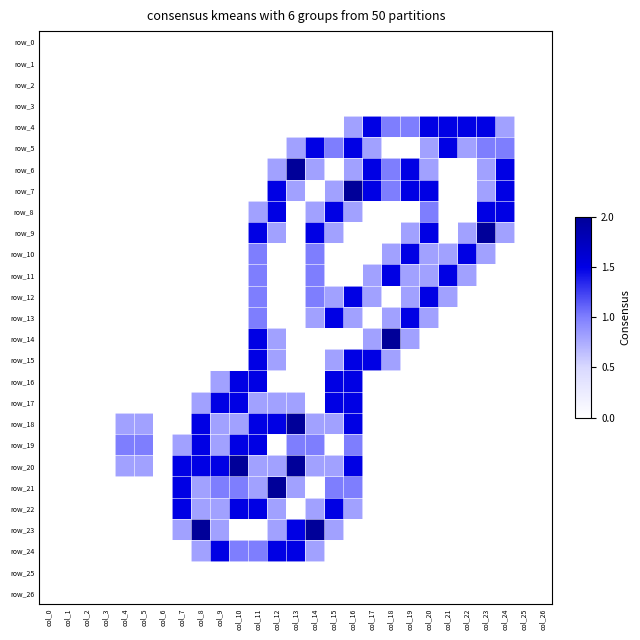

Reading left to right, extract all data points from this chart.

row_0: 0.0	0.0	0.0	0.0	0.0	0.0	0.0	0.0	0.0	0.0	0.0	0.0	0.0	0.0	0.0	0.0	0.0	0.0	0.0	0.0	0.0	0.0	0.0	0.0	0.0	0.0	0.0
row_1: 0.0	0.0	0.0	0.0	0.0	0.0	0.0	0.0	0.0	0.0	0.0	0.0	0.0	0.0	0.0	0.0	0.0	0.0	0.0	0.0	0.0	0.0	0.0	0.0	0.0	0.0	0.0
row_2: 0.0	0.0	0.0	0.0	0.0	0.0	0.0	0.0	0.0	0.0	0.0	0.0	0.0	0.0	0.0	0.0	0.0	0.0	0.0	0.0	0.0	0.0	0.0	0.0	0.0	0.0	0.0
row_3: 0.0	0.0	0.0	0.0	0.0	0.0	0.0	0.0	0.0	0.0	0.0	0.0	0.0	0.0	0.0	0.0	0.0	0.0	0.0	0.0	0.0	0.0	0.0	0.0	0.0	0.0	0.0
row_4: 0.0	0.0	0.0	0.0	0.0	0.0	0.0	0.0	0.0	0.0	0.0	0.0	0.0	0.0	0.0	0.0	0.8	1.5	1.0	1.0	1.5	1.5	1.5	1.5	0.8	0.0	0.0
row_5: 0.0	0.0	0.0	0.0	0.0	0.0	0.0	0.0	0.0	0.0	0.0	0.0	0.0	0.8	1.5	1.0	1.5	0.8	0.0	0.0	0.8	1.5	0.8	1.0	1.0	0.0	0.0
row_6: 0.0	0.0	0.0	0.0	0.0	0.0	0.0	0.0	0.0	0.0	0.0	0.0	0.8	2.0	0.8	0.0	0.8	1.5	1.0	1.5	0.8	0.0	0.0	0.8	1.5	0.0	0.0
row_7: 0.0	0.0	0.0	0.0	0.0	0.0	0.0	0.0	0.0	0.0	0.0	0.0	1.5	0.8	0.0	0.8	2.0	1.5	1.0	1.5	1.5	0.0	0.0	0.8	1.5	0.0	0.0
row_8: 0.0	0.0	0.0	0.0	0.0	0.0	0.0	0.0	0.0	0.0	0.0	0.8	1.5	0.0	0.8	1.5	0.8	0.0	0.0	0.0	1.0	0.0	0.0	1.5	1.5	0.0	0.0
row_9: 0.0	0.0	0.0	0.0	0.0	0.0	0.0	0.0	0.0	0.0	0.0	1.5	0.8	0.0	1.5	0.8	0.0	0.0	0.0	0.8	1.5	0.0	0.8	2.0	0.8	0.0	0.0
row_10: 0.0	0.0	0.0	0.0	0.0	0.0	0.0	0.0	0.0	0.0	0.0	1.0	0.0	0.0	1.0	0.0	0.0	0.0	0.8	1.5	0.8	0.8	1.5	0.8	0.0	0.0	0.0
row_11: 0.0	0.0	0.0	0.0	0.0	0.0	0.0	0.0	0.0	0.0	0.0	1.0	0.0	0.0	1.0	0.0	0.0	0.8	1.5	0.8	0.8	1.5	0.8	0.0	0.0	0.0	0.0
row_12: 0.0	0.0	0.0	0.0	0.0	0.0	0.0	0.0	0.0	0.0	0.0	1.0	0.0	0.0	1.0	0.8	1.5	0.8	0.0	0.8	1.5	0.8	0.0	0.0	0.0	0.0	0.0
row_13: 0.0	0.0	0.0	0.0	0.0	0.0	0.0	0.0	0.0	0.0	0.0	1.0	0.0	0.0	0.8	1.5	0.8	0.0	0.8	1.5	0.8	0.0	0.0	0.0	0.0	0.0	0.0
row_14: 0.0	0.0	0.0	0.0	0.0	0.0	0.0	0.0	0.0	0.0	0.0	1.5	0.8	0.0	0.0	0.0	0.0	0.8	2.0	0.8	0.0	0.0	0.0	0.0	0.0	0.0	0.0
row_15: 0.0	0.0	0.0	0.0	0.0	0.0	0.0	0.0	0.0	0.0	0.0	1.5	0.8	0.0	0.0	0.8	1.5	1.5	0.8	0.0	0.0	0.0	0.0	0.0	0.0	0.0	0.0
row_16: 0.0	0.0	0.0	0.0	0.0	0.0	0.0	0.0	0.0	0.8	1.5	1.5	0.0	0.0	0.0	1.5	1.5	0.0	0.0	0.0	0.0	0.0	0.0	0.0	0.0	0.0	0.0
row_17: 0.0	0.0	0.0	0.0	0.0	0.0	0.0	0.0	0.8	1.5	1.5	0.8	0.8	0.8	0.0	1.5	1.5	0.0	0.0	0.0	0.0	0.0	0.0	0.0	0.0	0.0	0.0
row_18: 0.0	0.0	0.0	0.0	0.8	0.8	0.0	0.0	1.5	0.8	0.8	1.5	1.5	2.0	0.8	0.8	1.5	0.0	0.0	0.0	0.0	0.0	0.0	0.0	0.0	0.0	0.0
row_19: 0.0	0.0	0.0	0.0	1.0	1.0	0.0	0.8	1.5	0.8	1.5	1.5	0.0	1.0	1.0	0.0	1.0	0.0	0.0	0.0	0.0	0.0	0.0	0.0	0.0	0.0	0.0
row_20: 0.0	0.0	0.0	0.0	0.8	0.8	0.0	1.5	1.5	1.5	2.0	0.8	0.8	2.0	0.8	0.8	1.5	0.0	0.0	0.0	0.0	0.0	0.0	0.0	0.0	0.0	0.0
row_21: 0.0	0.0	0.0	0.0	0.0	0.0	0.0	1.5	0.8	1.0	1.0	0.8	2.0	0.8	0.0	1.0	1.0	0.0	0.0	0.0	0.0	0.0	0.0	0.0	0.0	0.0	0.0
row_22: 0.0	0.0	0.0	0.0	0.0	0.0	0.0	1.5	0.8	0.8	1.5	1.5	0.8	0.0	0.8	1.5	0.8	0.0	0.0	0.0	0.0	0.0	0.0	0.0	0.0	0.0	0.0
row_23: 0.0	0.0	0.0	0.0	0.0	0.0	0.0	0.8	2.0	0.8	0.0	0.0	0.8	1.5	2.0	0.8	0.0	0.0	0.0	0.0	0.0	0.0	0.0	0.0	0.0	0.0	0.0
row_24: 0.0	0.0	0.0	0.0	0.0	0.0	0.0	0.0	0.8	1.5	1.0	1.0	1.5	1.5	0.8	0.0	0.0	0.0	0.0	0.0	0.0	0.0	0.0	0.0	0.0	0.0	0.0
row_25: 0.0	0.0	0.0	0.0	0.0	0.0	0.0	0.0	0.0	0.0	0.0	0.0	0.0	0.0	0.0	0.0	0.0	0.0	0.0	0.0	0.0	0.0	0.0	0.0	0.0	0.0	0.0
row_26: 0.0	0.0	0.0	0.0	0.0	0.0	0.0	0.0	0.0	0.0	0.0	0.0	0.0	0.0	0.0	0.0	0.0	0.0	0.0	0.0	0.0	0.0	0.0	0.0	0.0	0.0	0.0